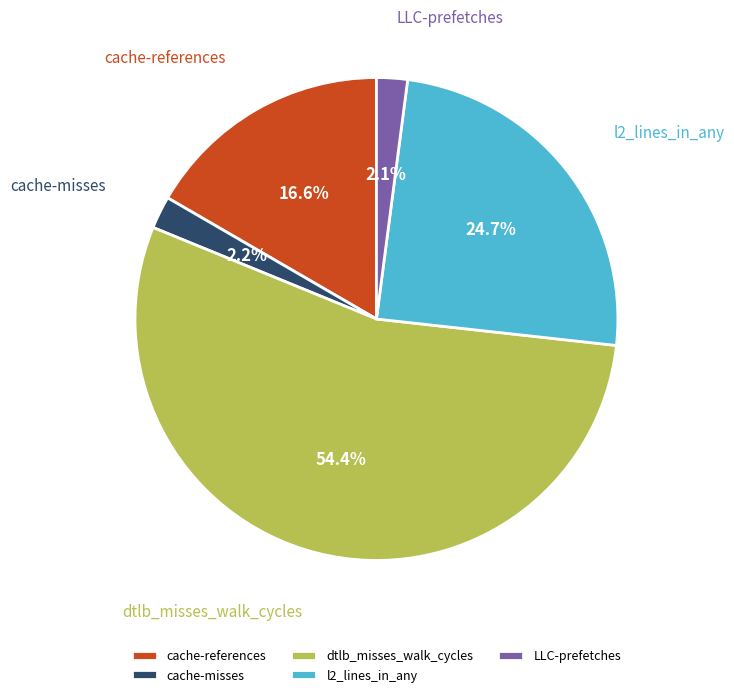

Does any single category account for the majority?

Yes